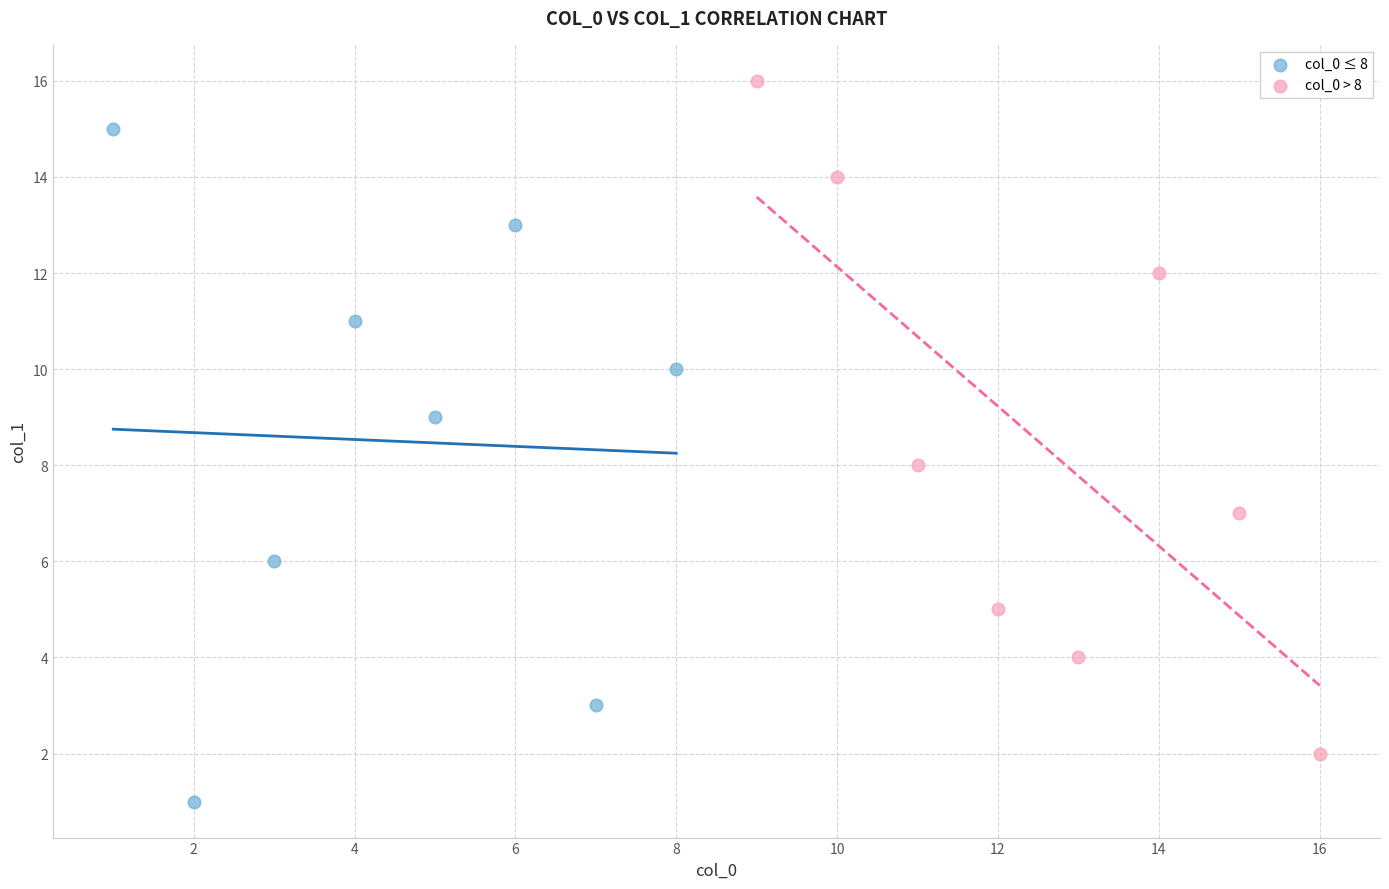

Which series contains the lowest Y value?

col_0 ≤ 8